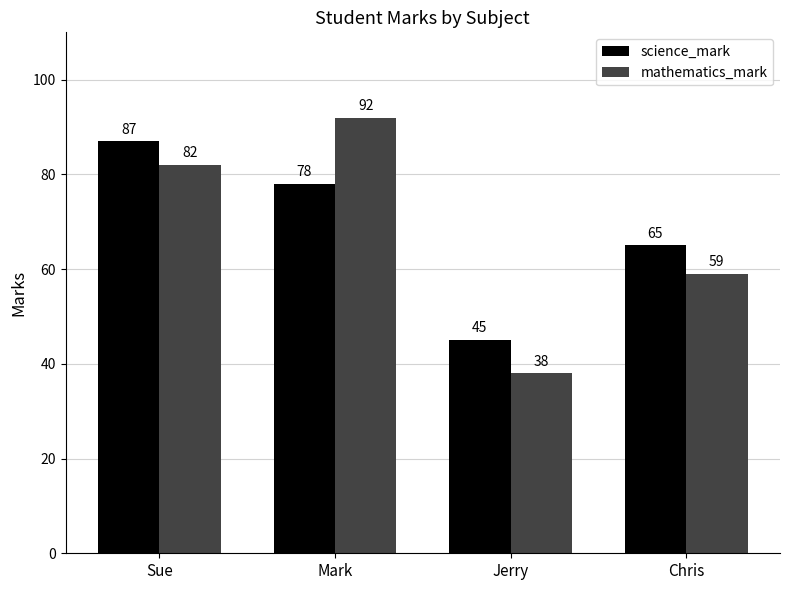

What is the difference between the highest and lowest values at Mark?

14